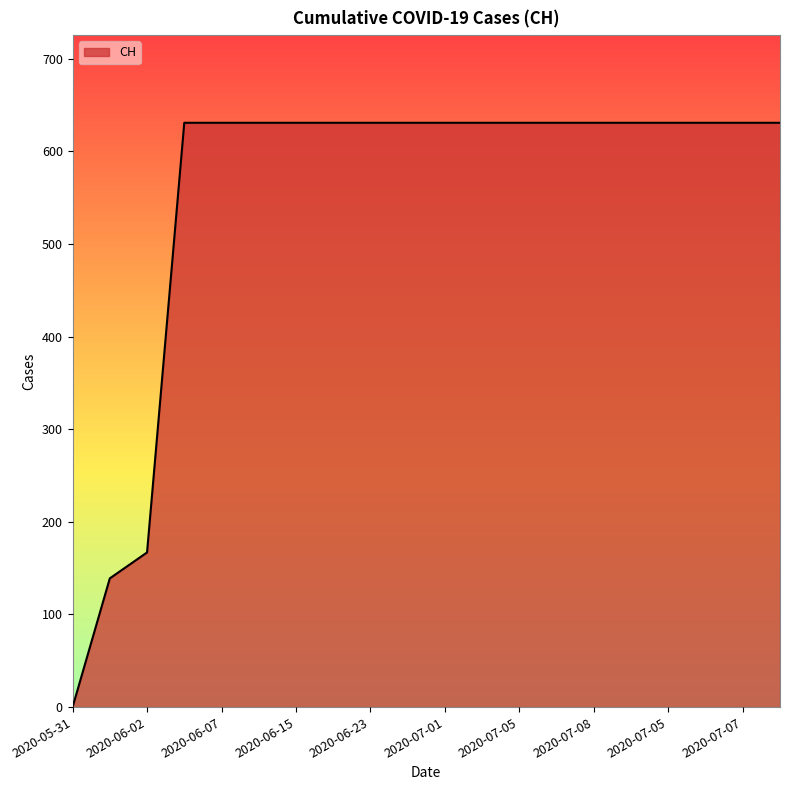

What is the greatest value displayed?

631